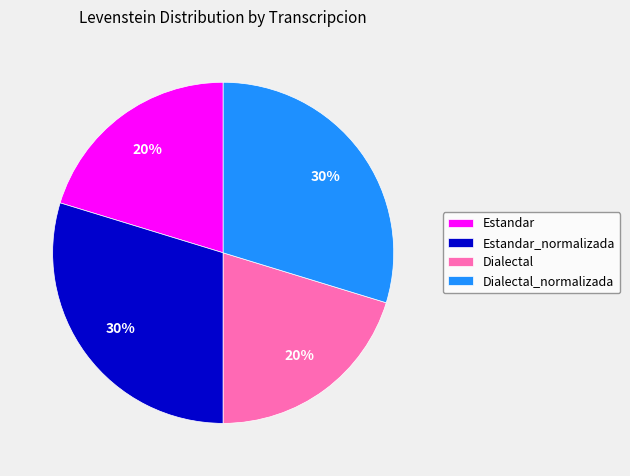

To the nearest percent, what portion does Dialectal represent?

20%